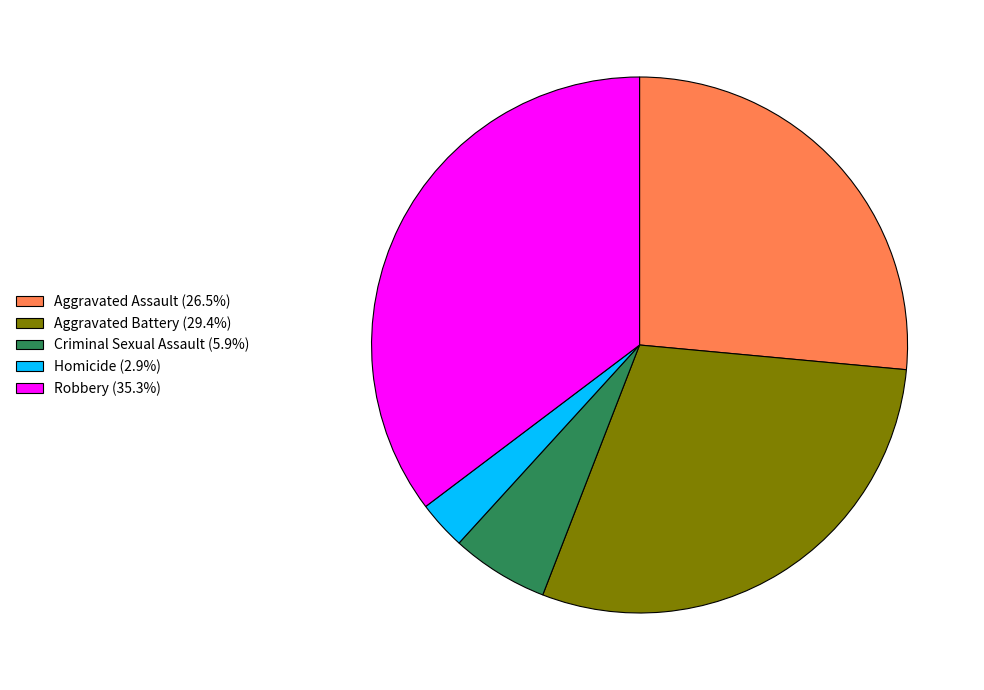

True or false: Robbery accounts for 35% of the total.

True